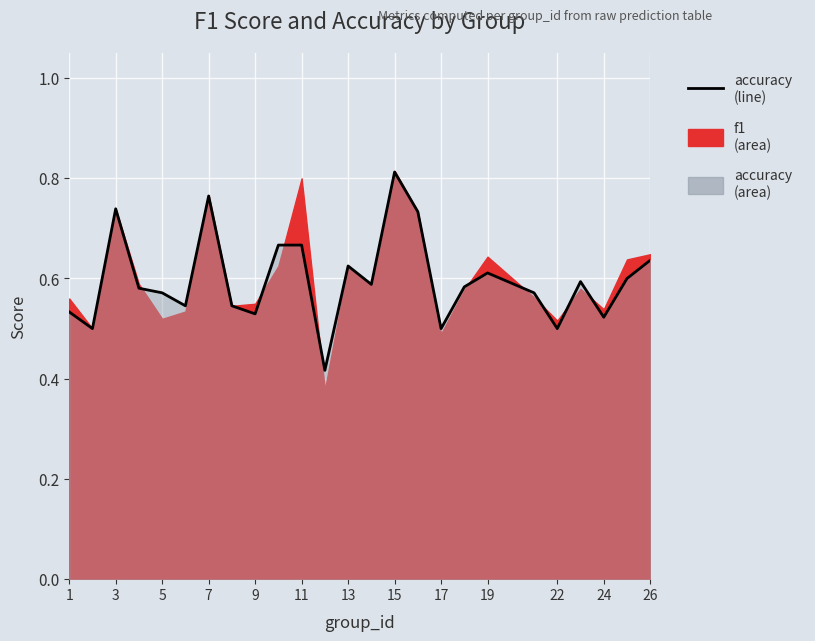

Reading left to right, list all the values displayed in this chart.

0.5	0.5	0.7	0.6	0.6	0.5	0.8	0.5	0.5	0.7	0.7	0.4	0.6	0.6	0.8	0.7	0.5	0.6	0.6	0.6	0.5	0.6	0.5	0.6	0.6